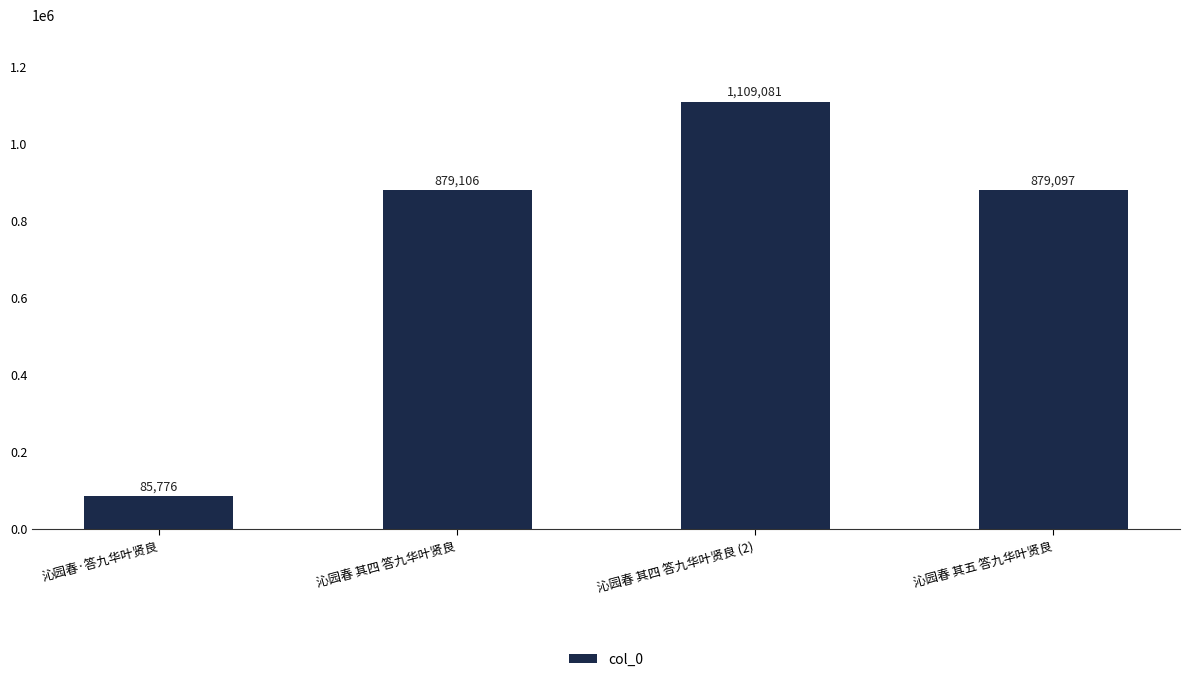

What is the ratio of the value at 沁园春 其四 答九华叶贤良 to the value at 沁园春 其五 答九华叶贤良?

1.0